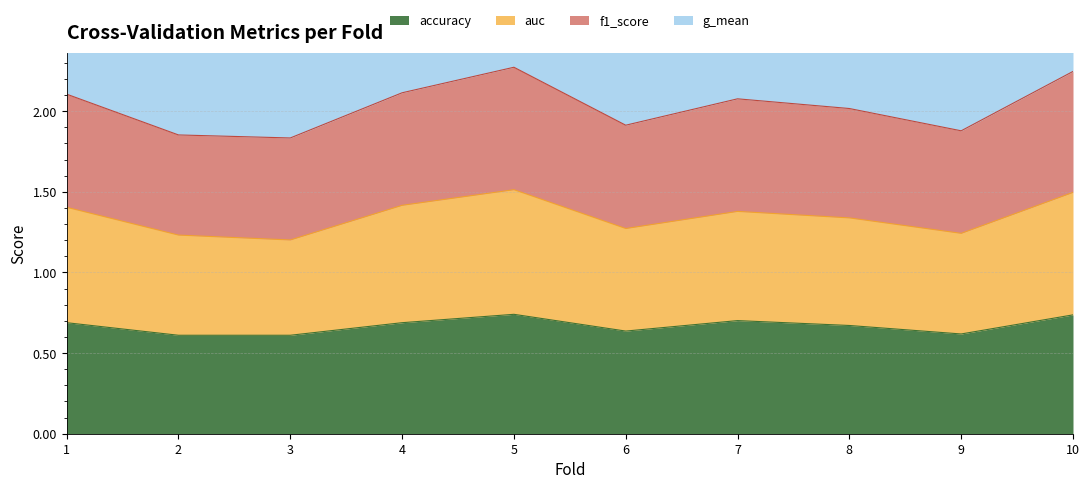

The accuracy series shows 0.3 at 2. True or false?

False